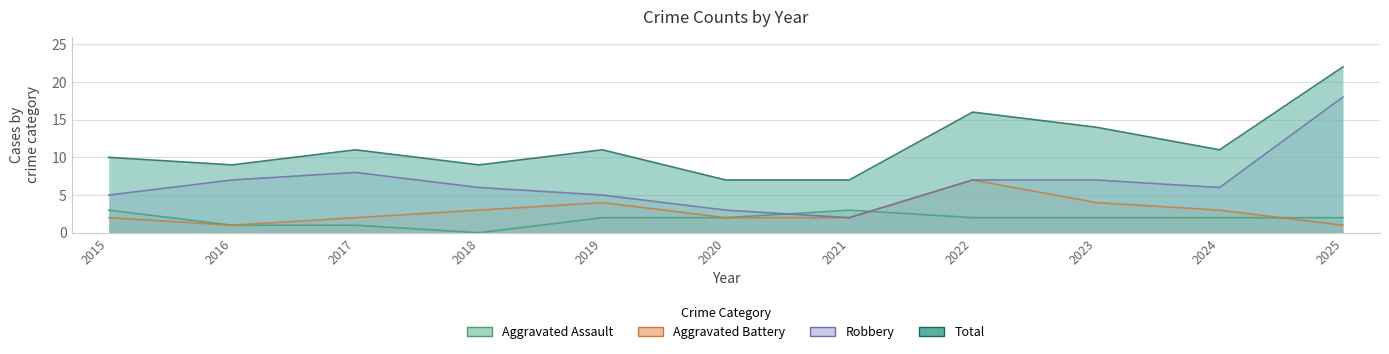

Rank the series at 2023 from highest to lowest value.

Total, Robbery, Aggravated Battery, Aggravated Assault